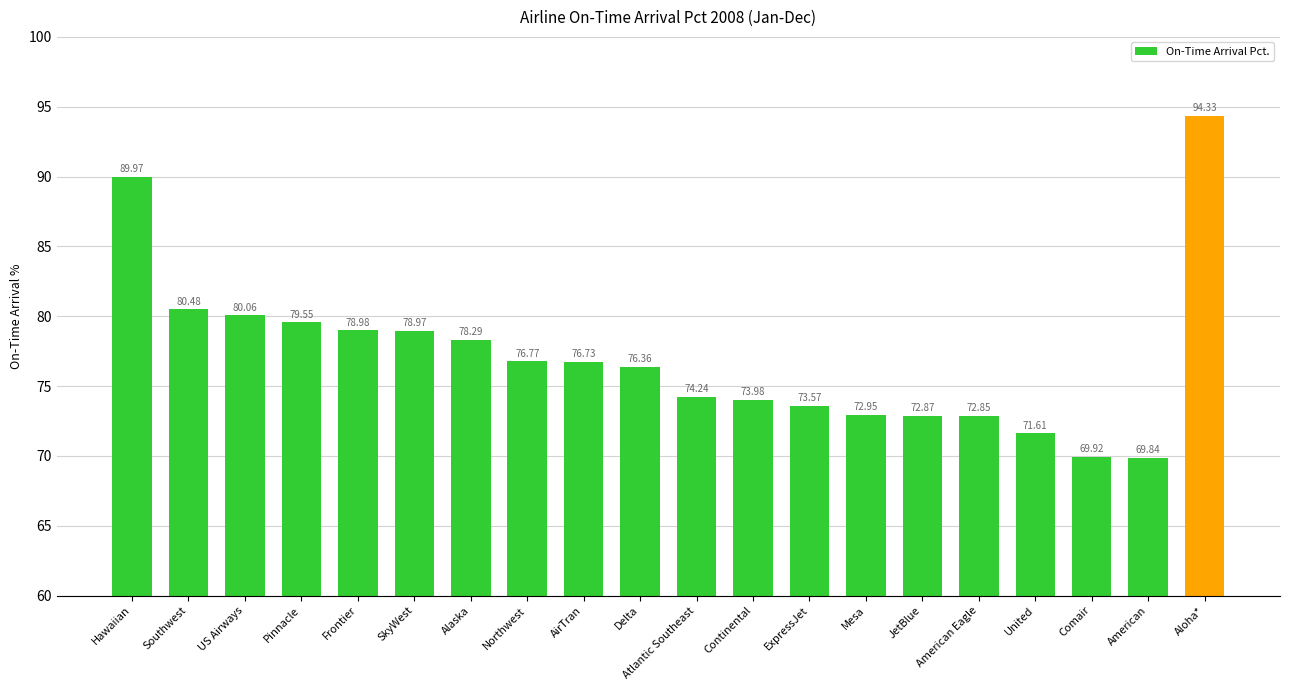

What is the greatest value displayed?

94.3